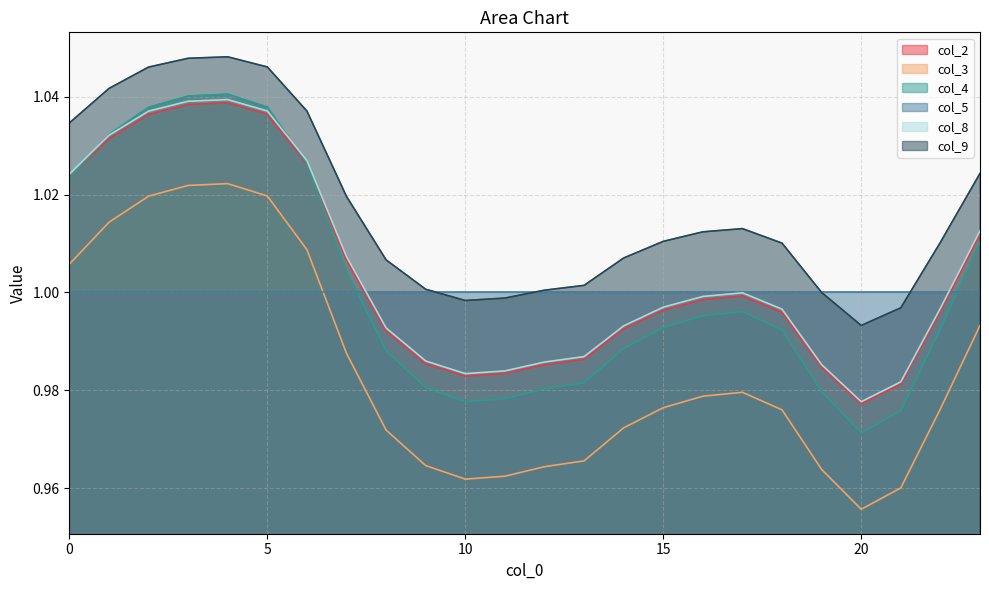

What is the value of the col_2 point at the 5th from the left?

1.0